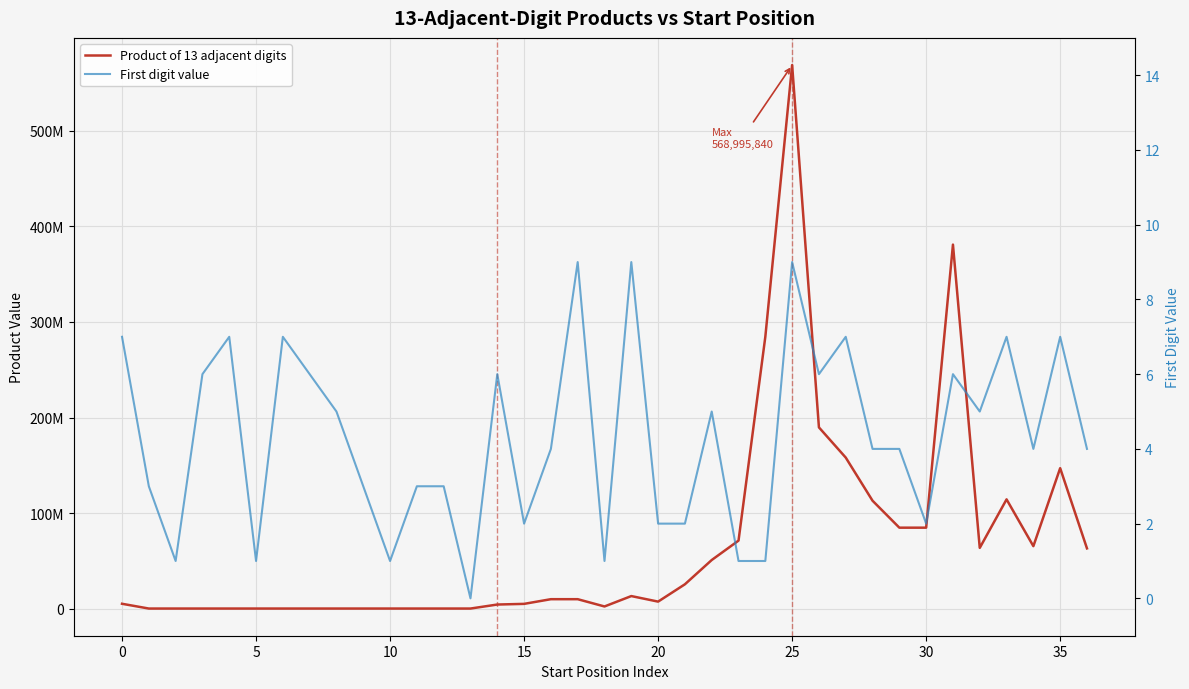

Rank the series by their maximum value, from lowest to highest.

First digit value, Product of 13 adjacent digits